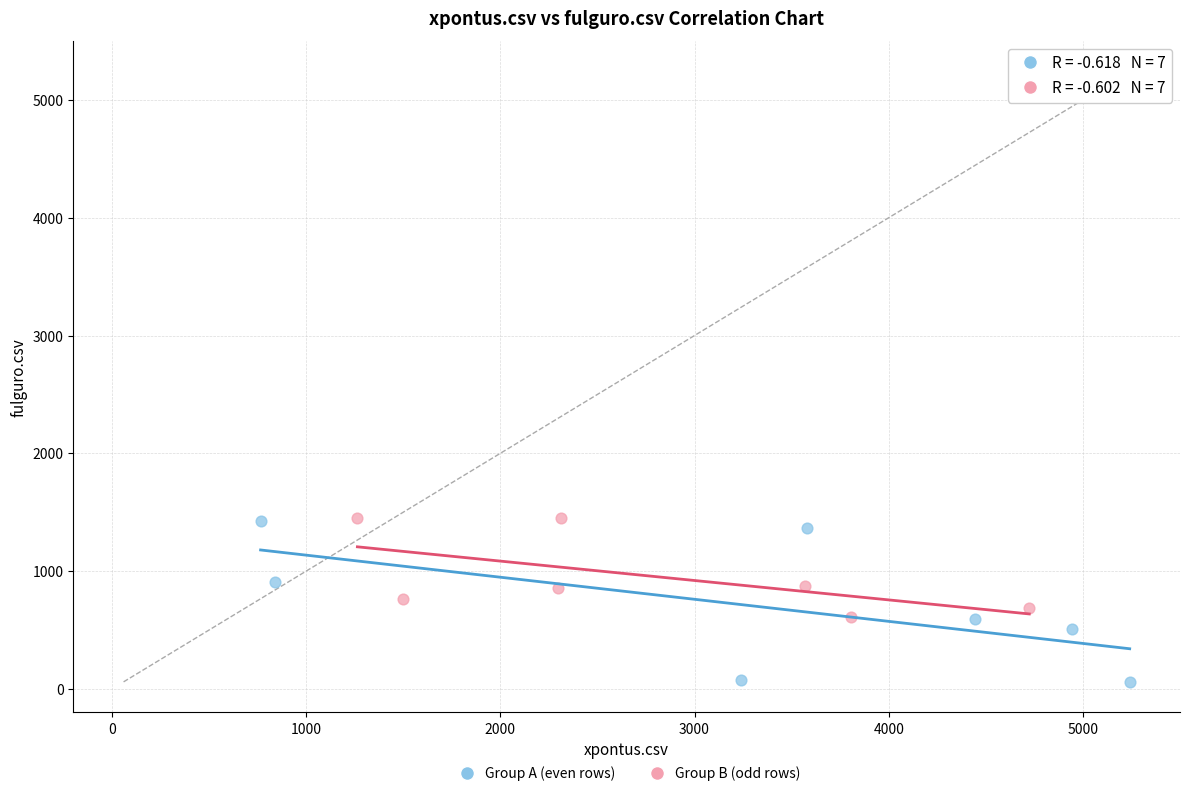

What are all the series names shown in the legend?

Group A (even rows), Group B (odd rows)